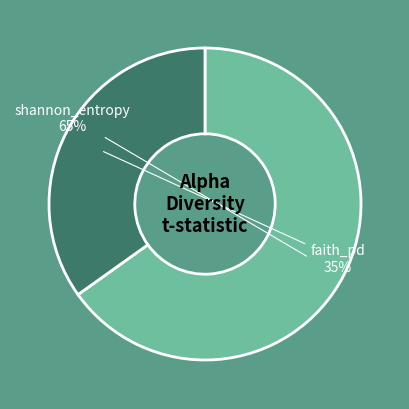

How many slices are in this pie chart?

2